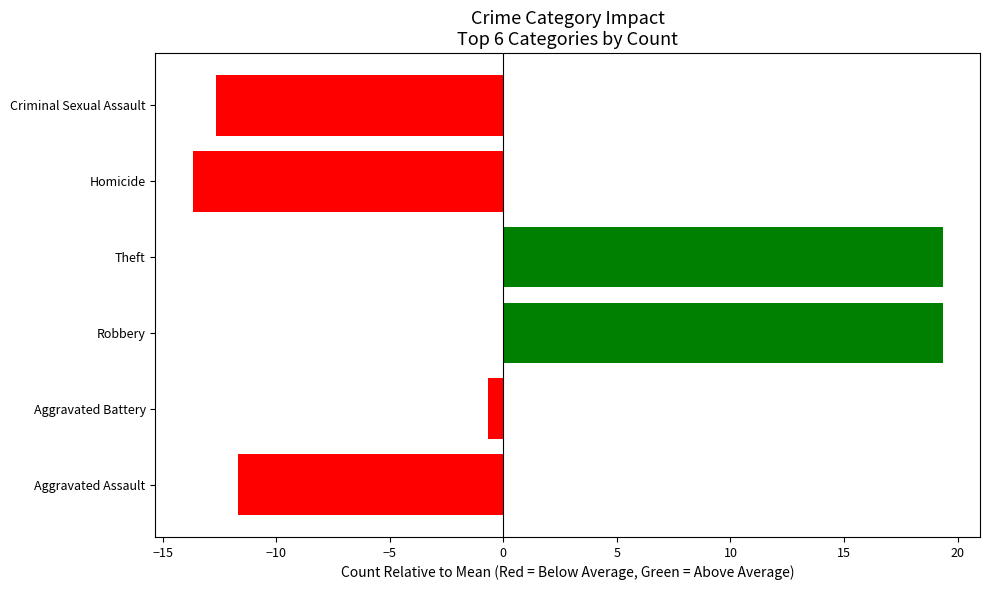

What is the ratio of the value at Robbery to the value at Theft?

1.0